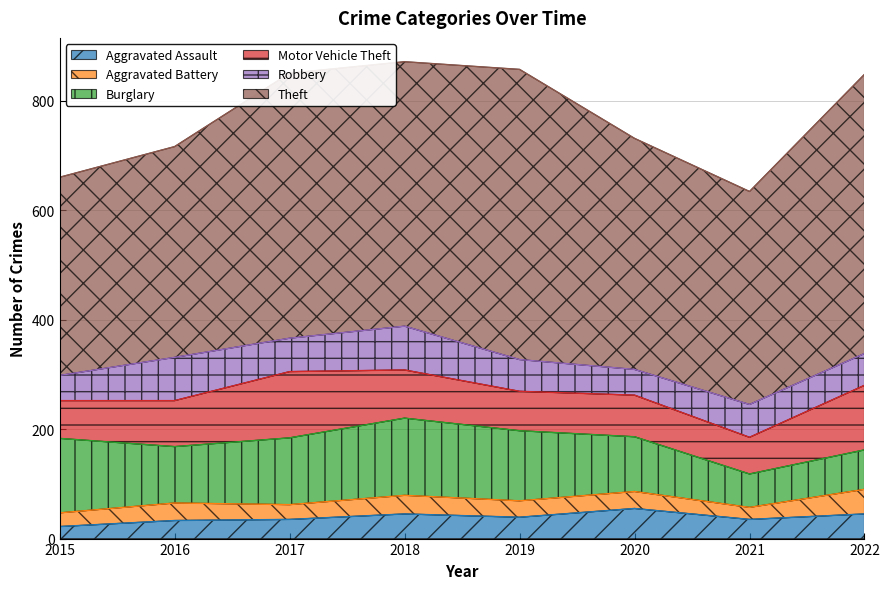

The Theft series shows 583 at 2021. True or false?

False